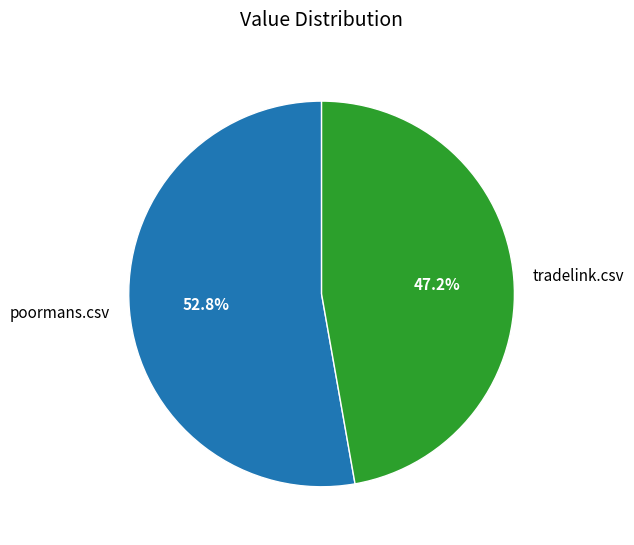

Which category has the smallest portion of the pie?

tradelink.csv